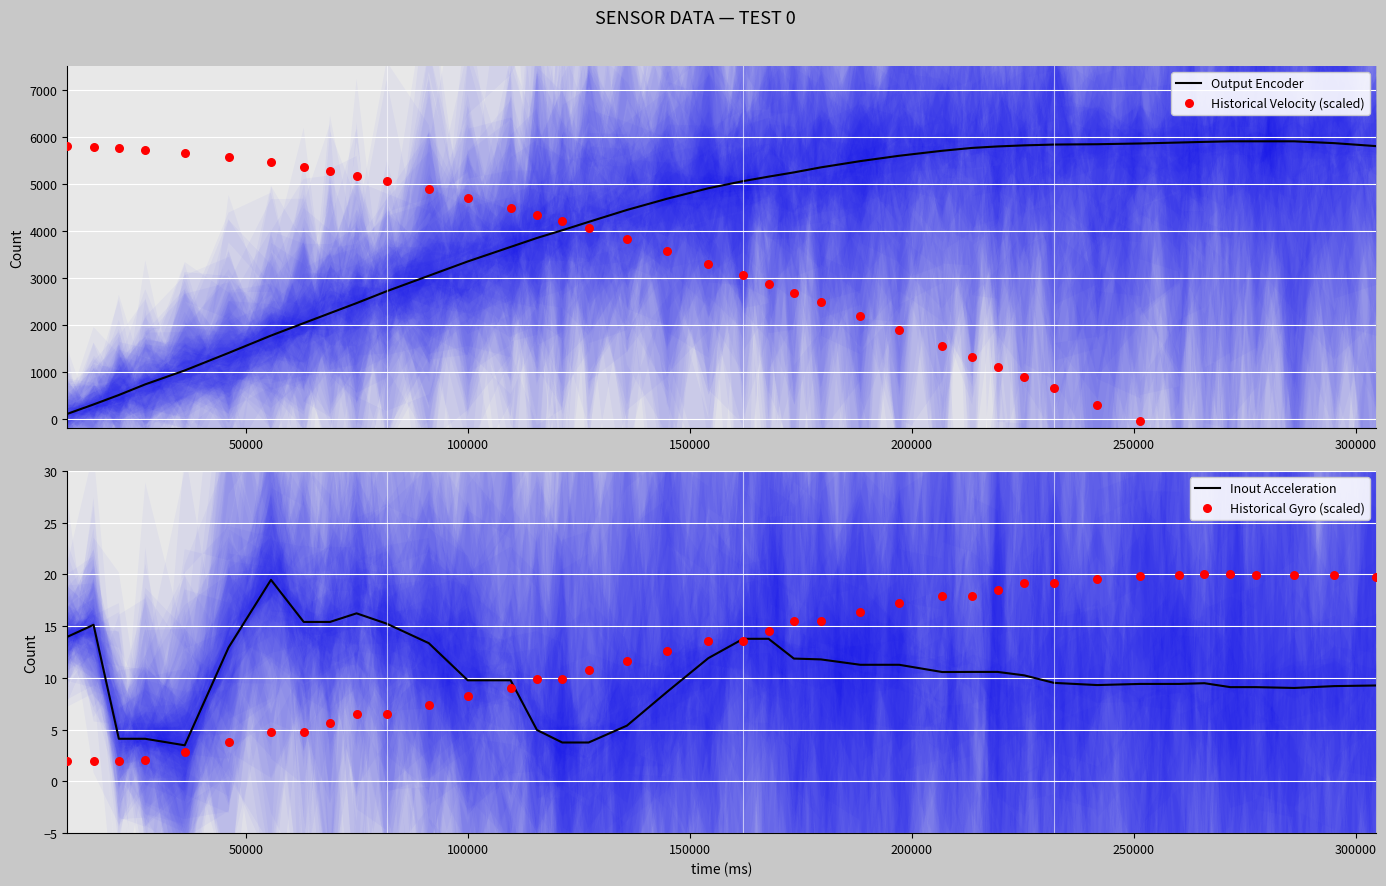

Which series contains the highest Y value?

Output Encoder